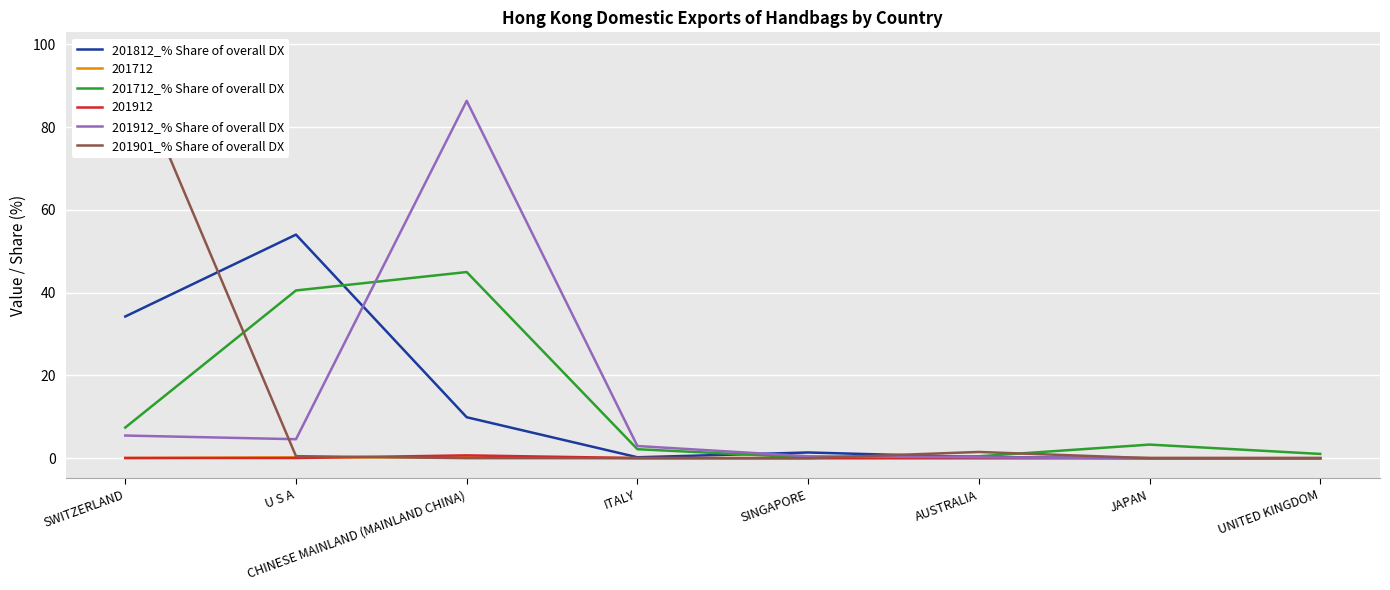

What is the difference between the highest and lowest values at U S A?

53.5